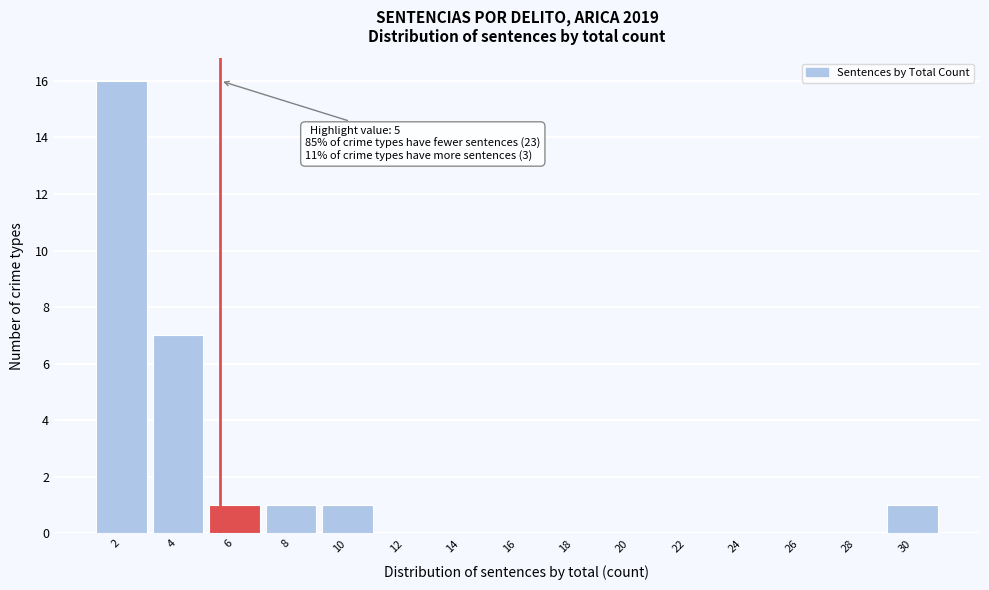

Reading left to right, extract all data points from this chart.

2=16	4=7	6=1	8=1	10=1	12=0	14=0	16=0	18=0	20=0	22=0	24=0	26=0	28=0	30=1